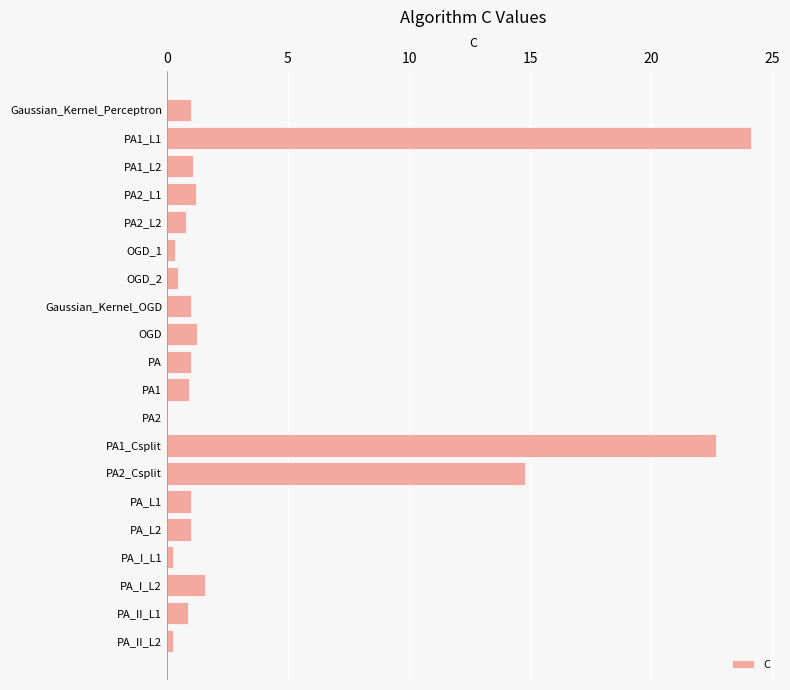

What is the maximum value shown in the chart?

24.1